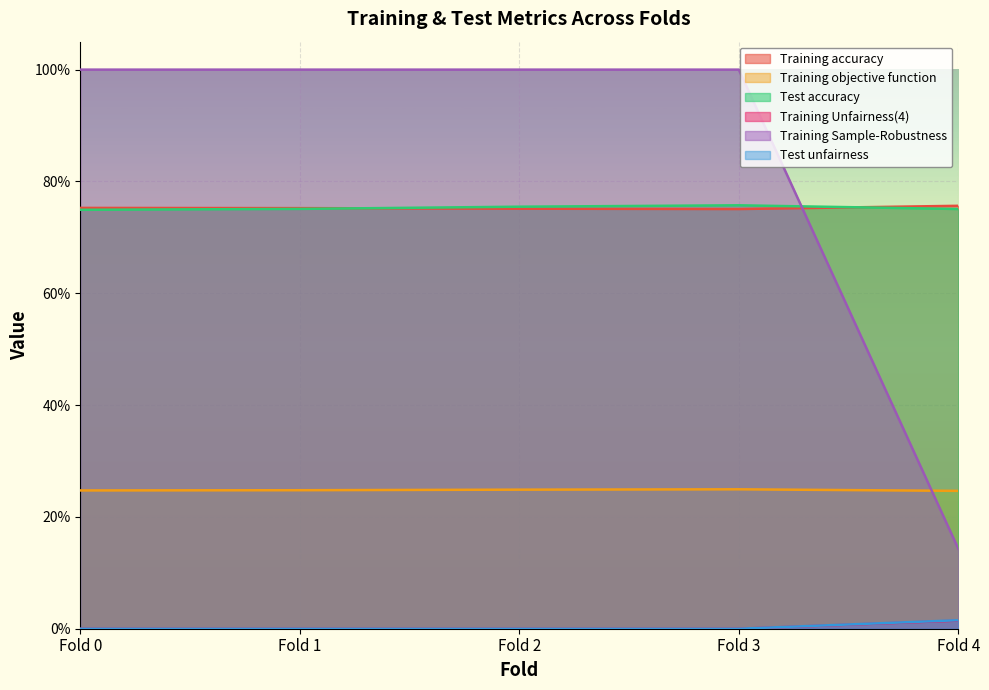

What are all the series names shown in the legend?

Training accuracy, Training objective function, Test accuracy, Training Unfairness(4), Training Sample-Robustness, Test unfairness